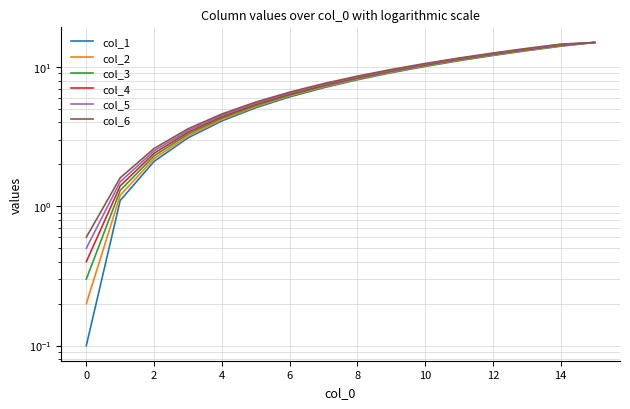

How many data points in col_3 are above 8?

8